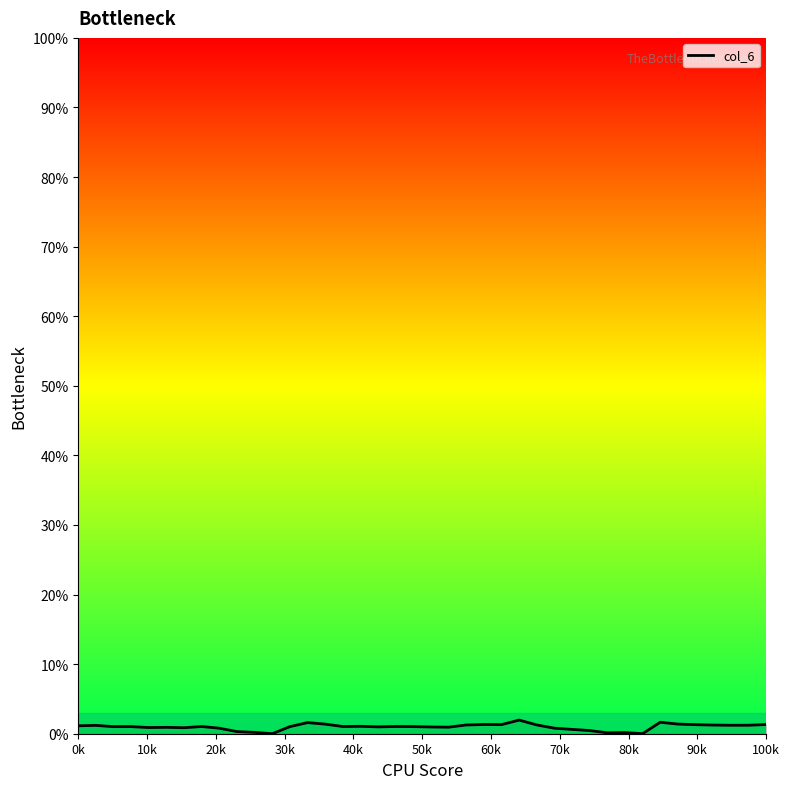

What is the maximum value shown in the chart?

2.0